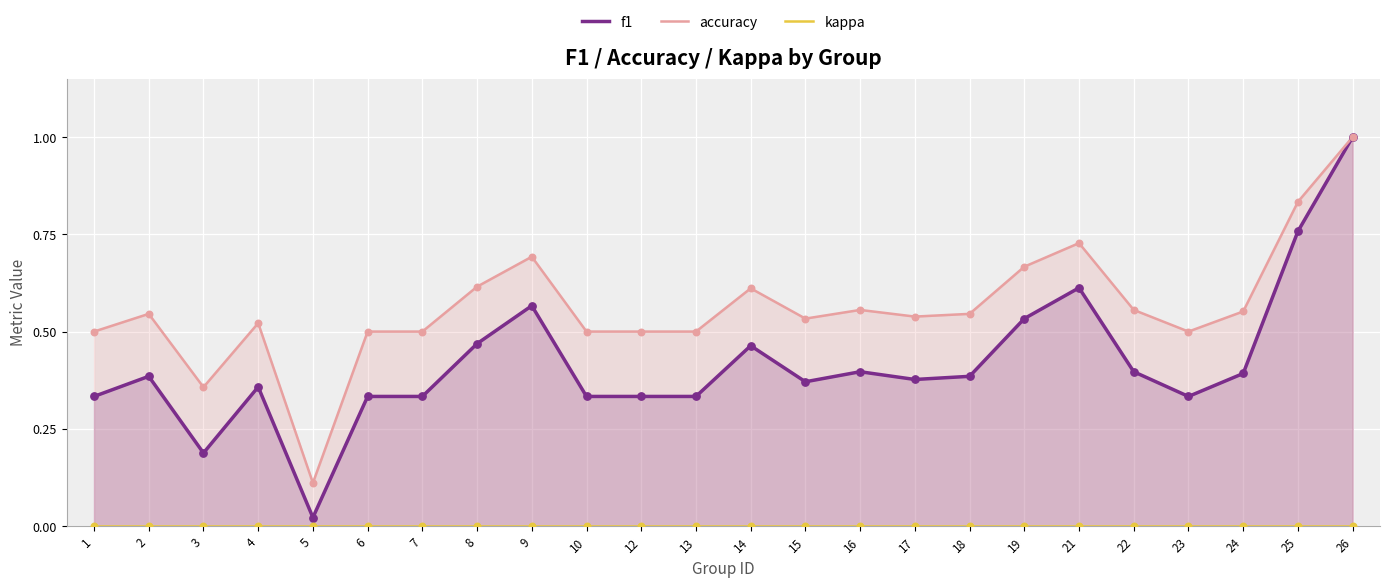

At how many categories does at least one series exceed 0?

24